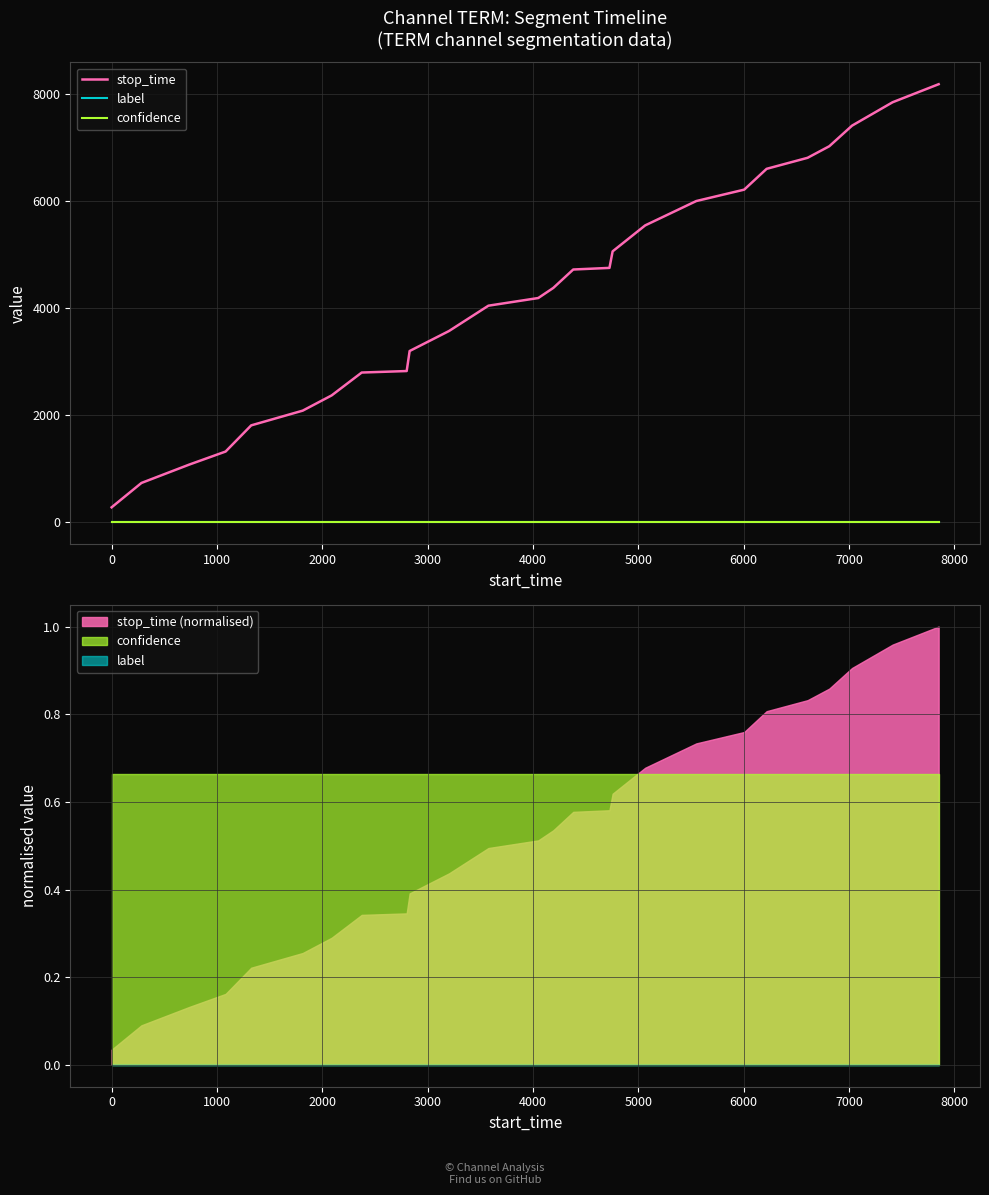

At how many categories does at least one series exceed 3957?

15